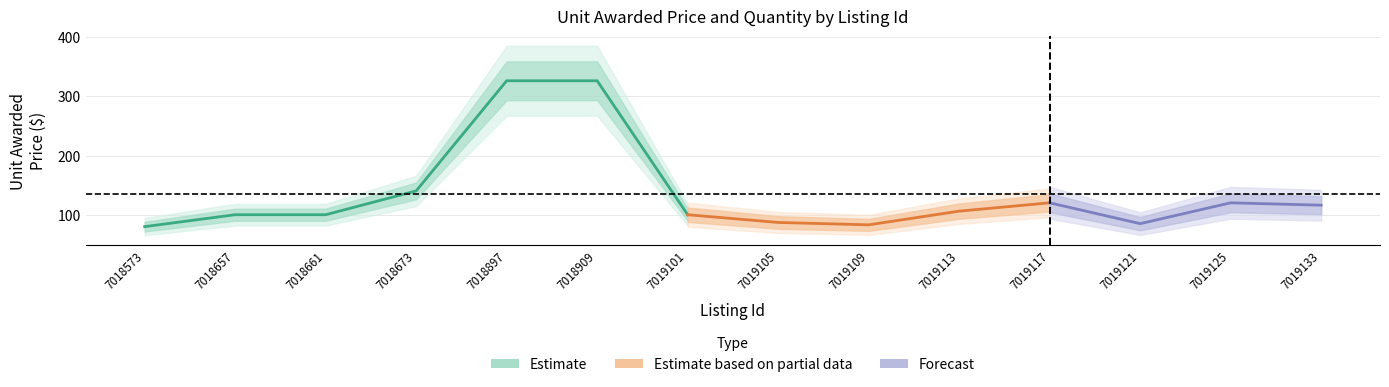

Does the chart have visible grid lines?

Yes